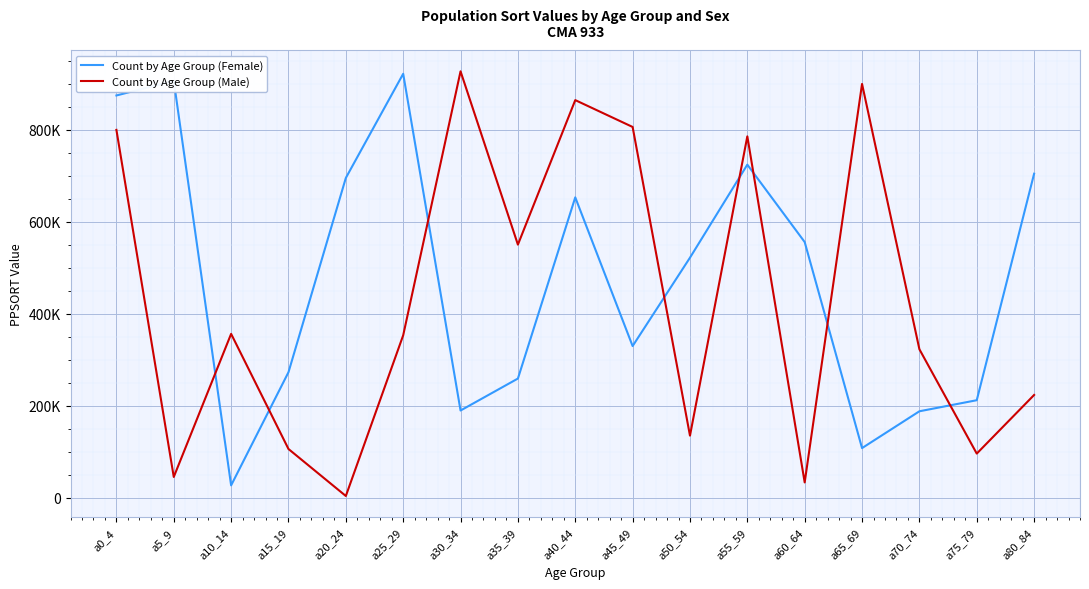

Between a45_49 and a50_54, which is larger?

a50_54